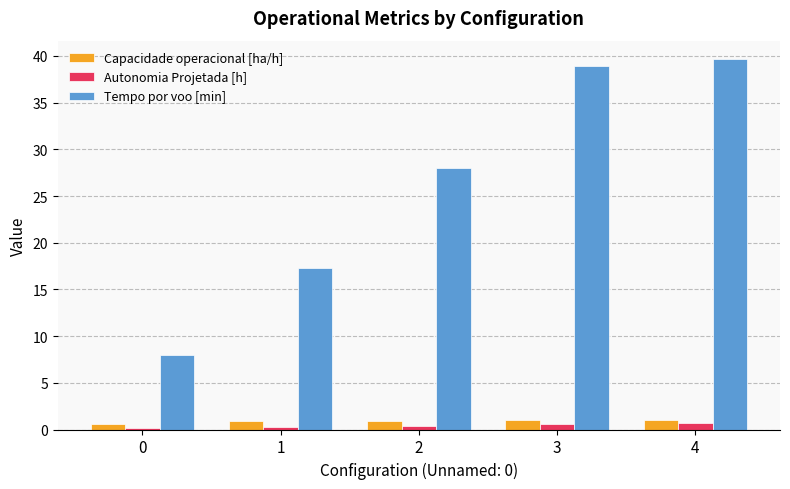

Which series has the largest range (max minus min)?

Tempo por voo [min]